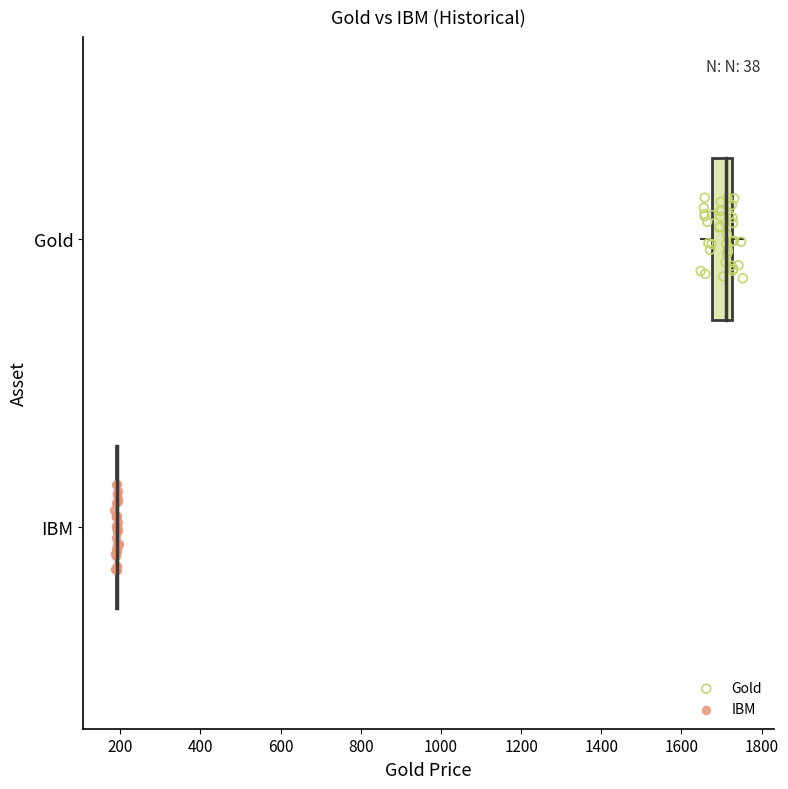

What are all the series names shown in the legend?

Gold, IBM